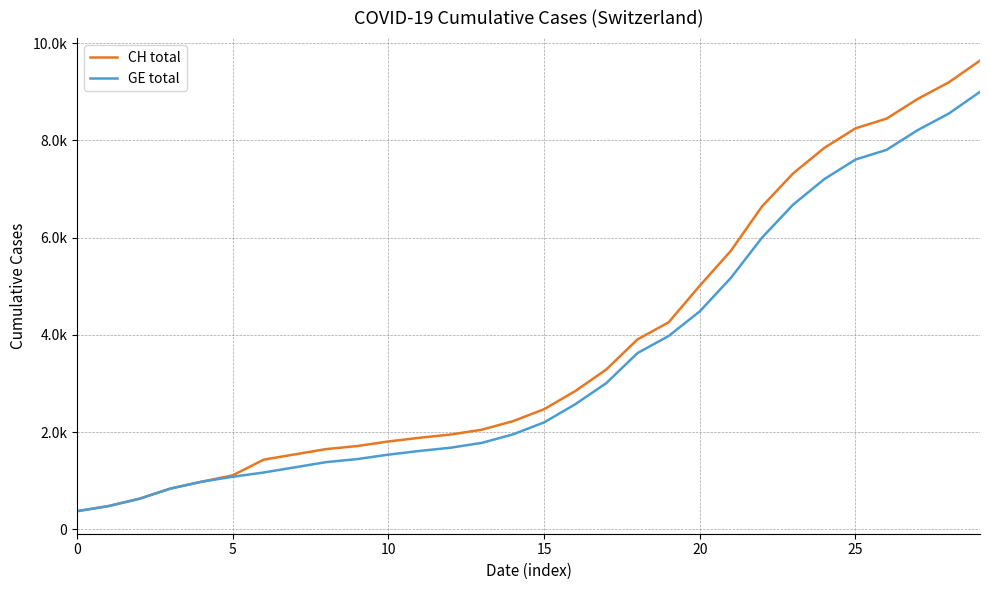

Is this an area chart (filled region under the line)?

No